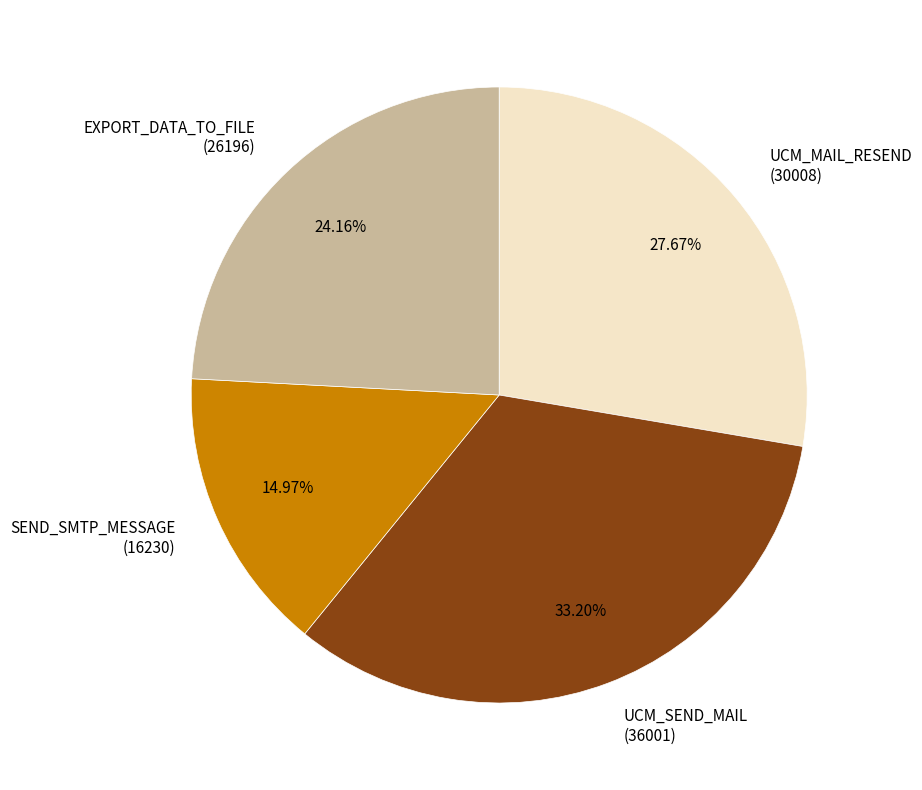

What is the smallest slice in the pie chart?

SEND_SMTP_MESSAGE